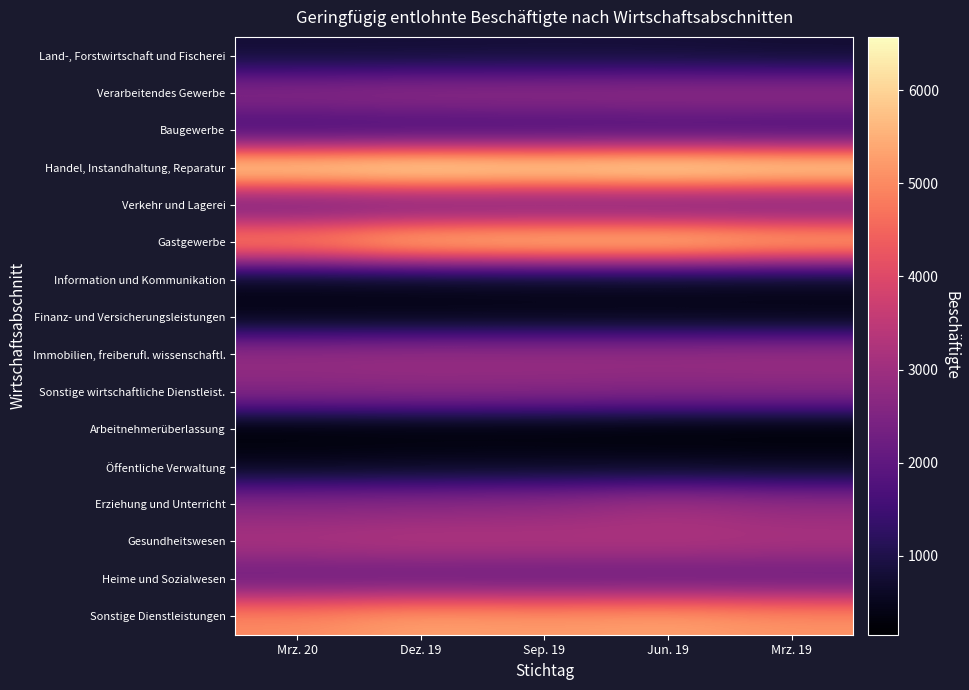

What is the total value across all series at Dez. 19?

40593